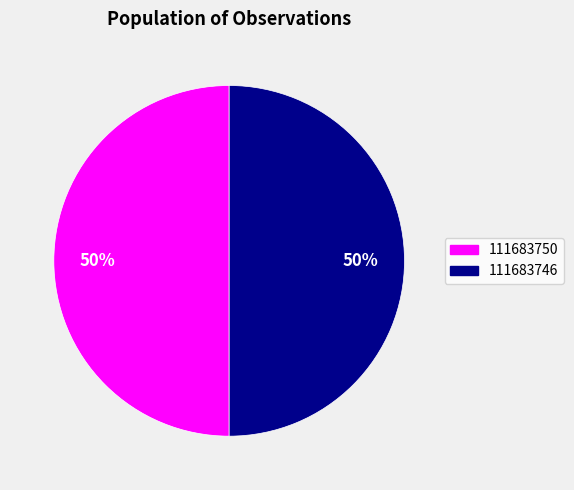

How many segments does this pie chart have?

2